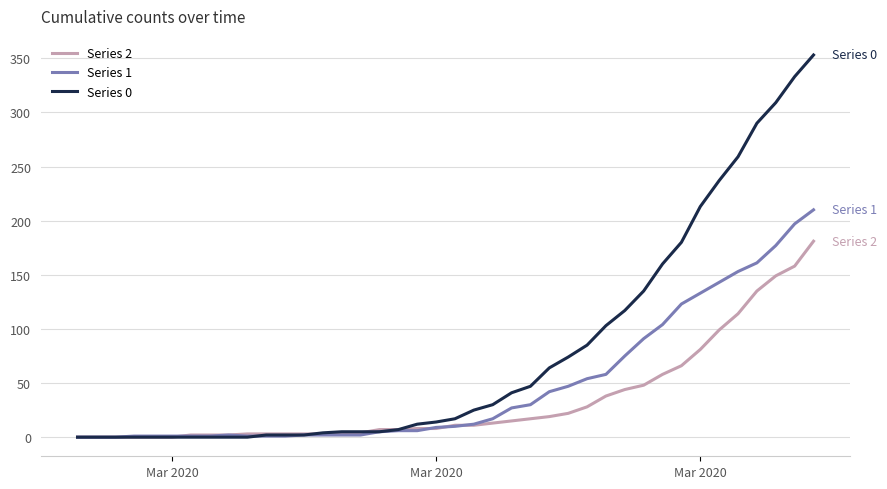

Which series has the widest spread of values?

Series 0